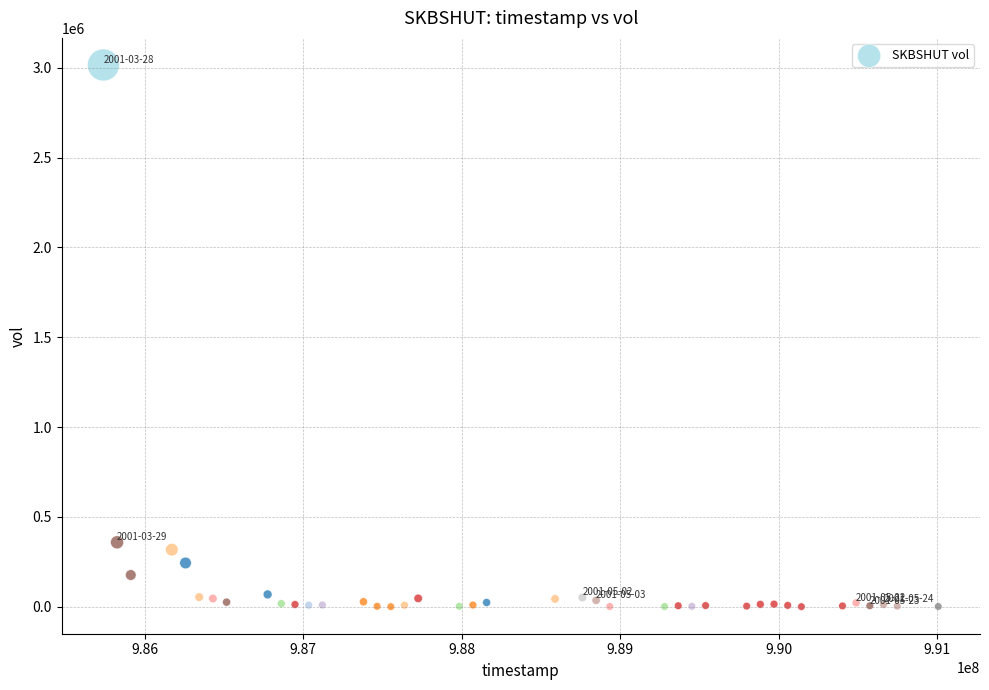

What is the range of X values (max minus min)?

5270400